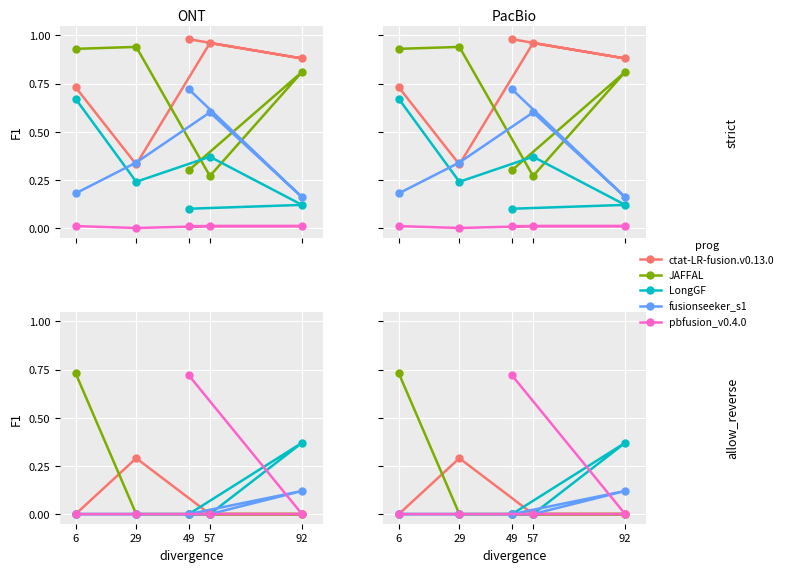

Which series changed the most between 57 and 49?

pbfusion_v0.4.0